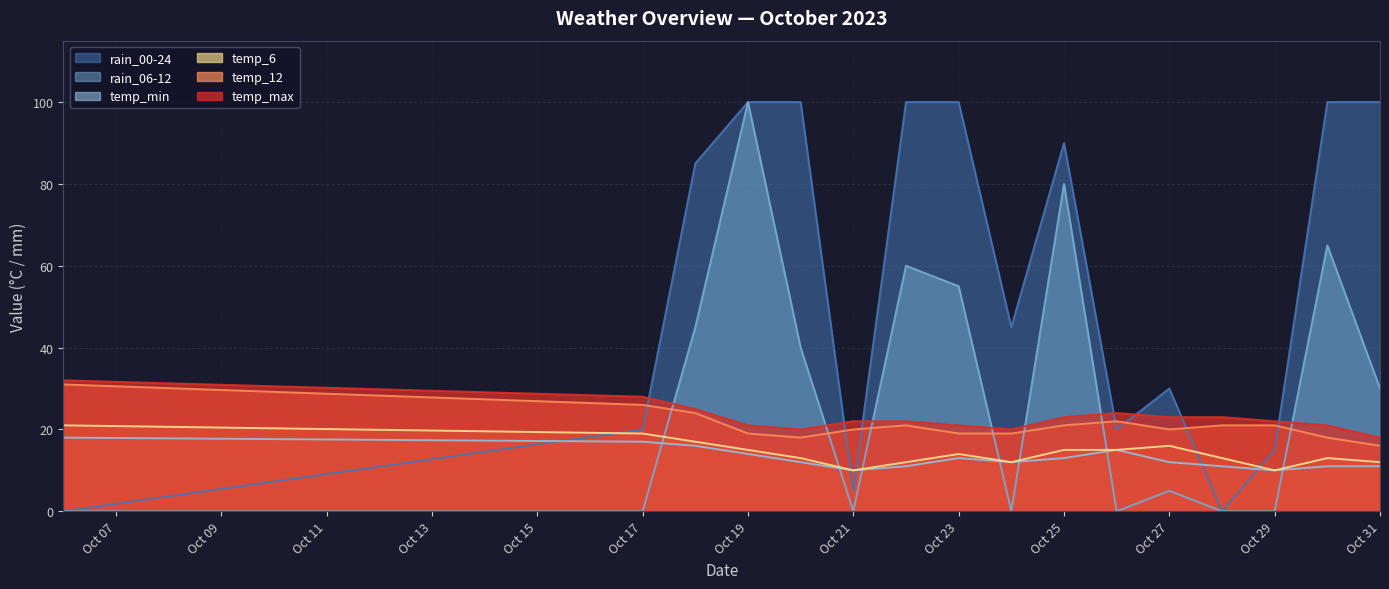

How many values in the temp_max series exceed 22?

7